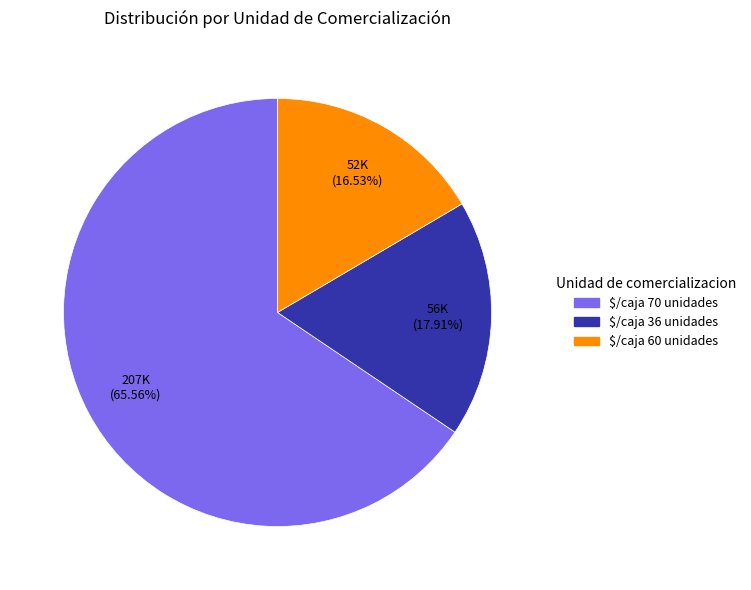

Is there any slice that represents more than half of the pie?

Yes